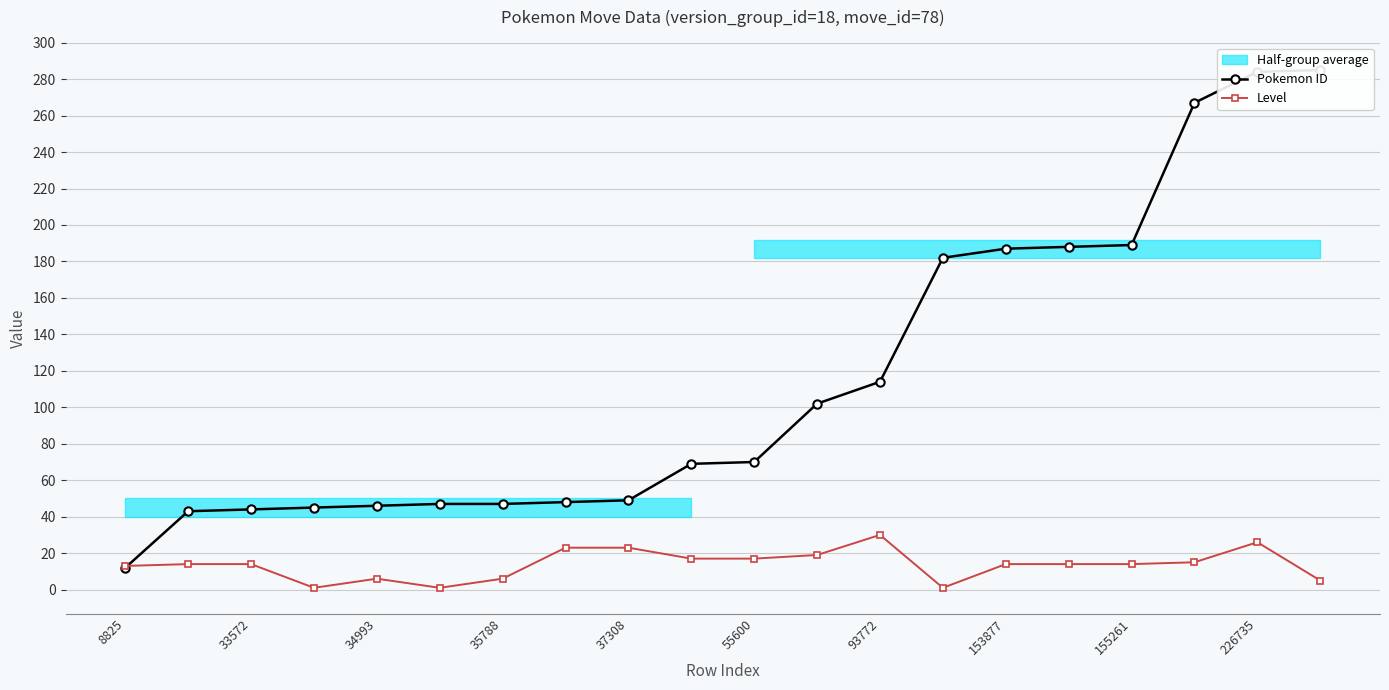

Between 15 and 12, which is larger?

15